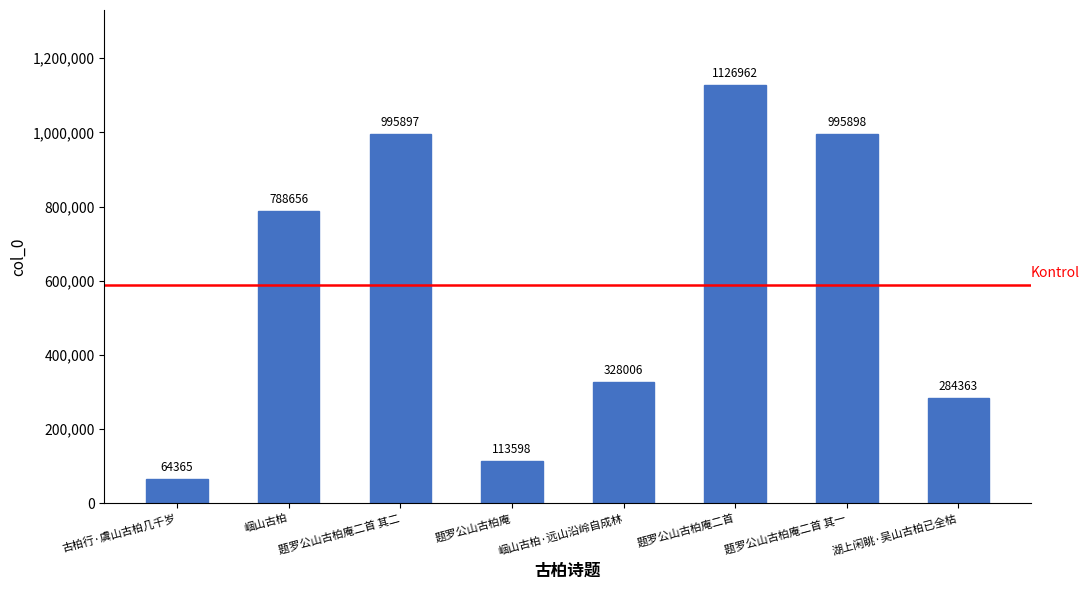

At which category does the chart reach its minimum across all series?

古柏行·虞山古柏几千岁